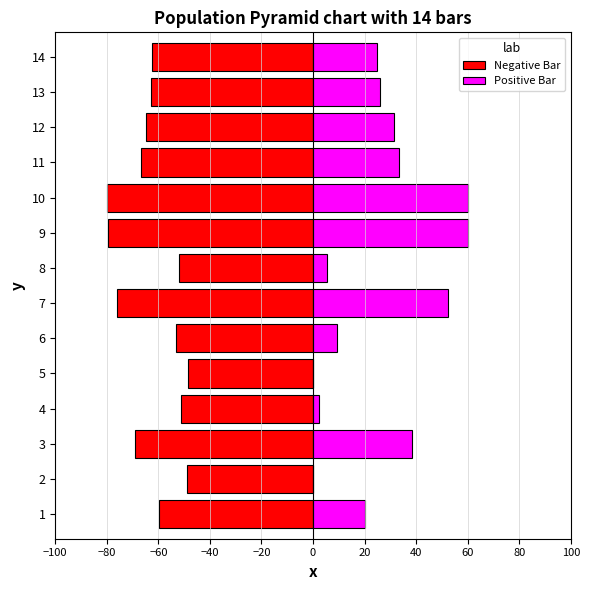

The Negative Bar series shows -79.7 at 9. True or false?

True